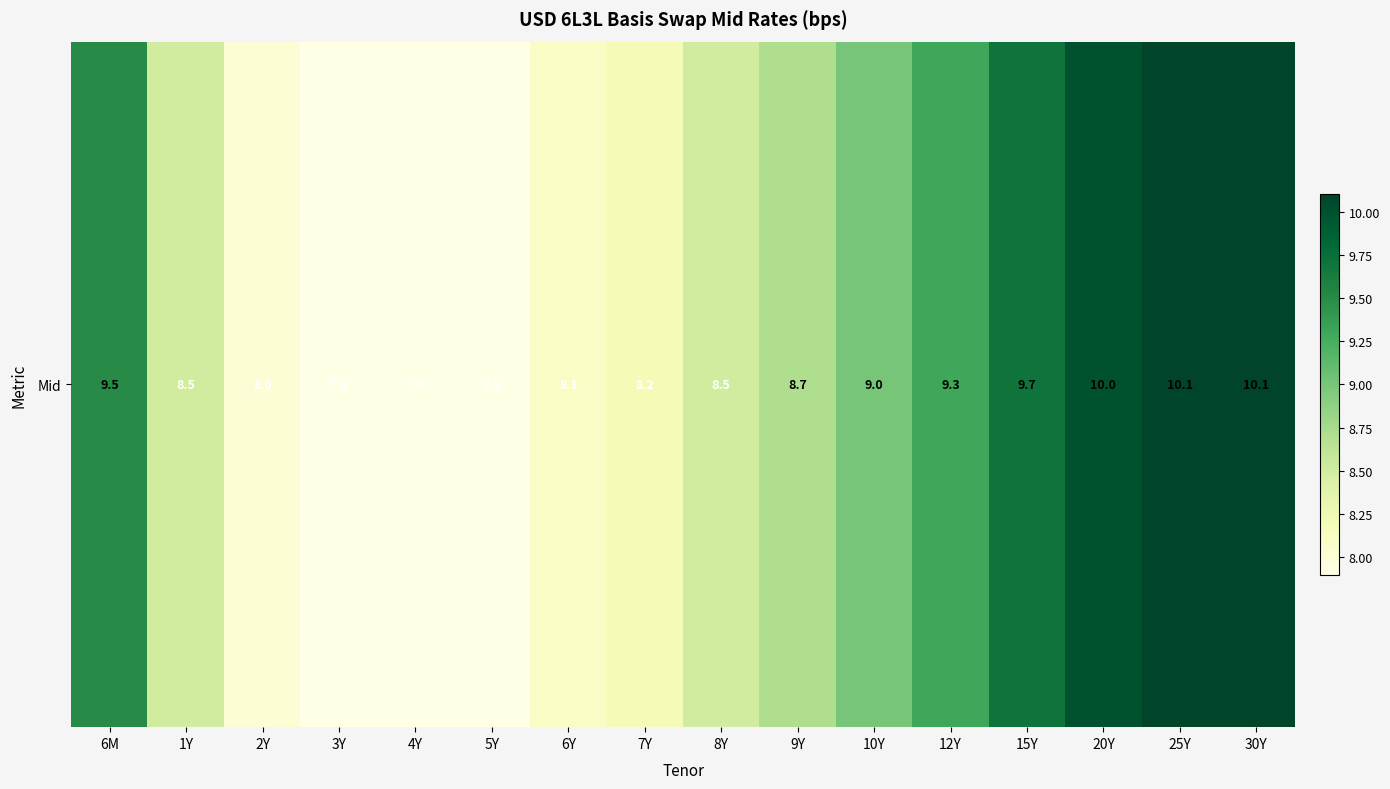

Rank the categories by value from lowest to highest.

3Y, 4Y, 5Y, 2Y, 6Y, 7Y, 1Y, 8Y, 9Y, 10Y, 12Y, 6M, 15Y, 20Y, 25Y, 30Y